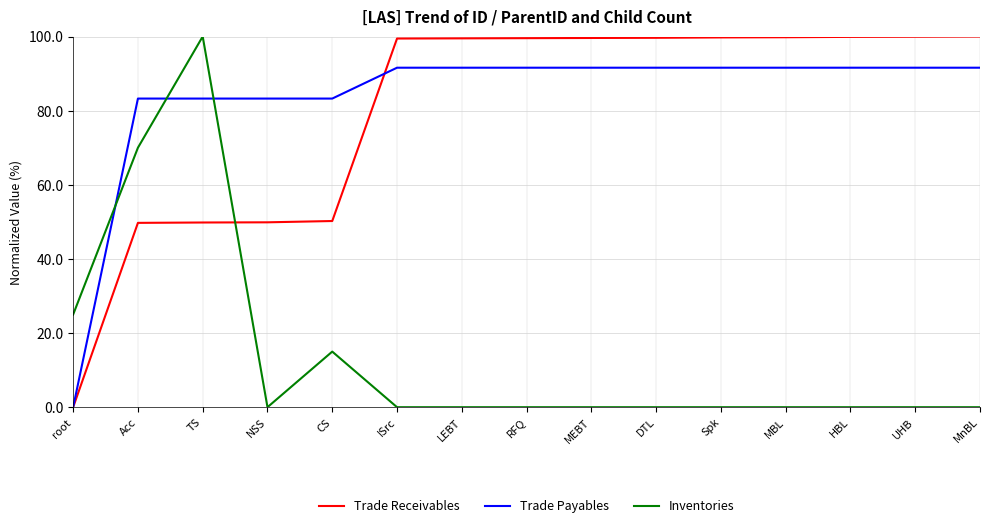

Is the value of Trade Payables at DTL greater than the value of Inventories at CS?

Yes